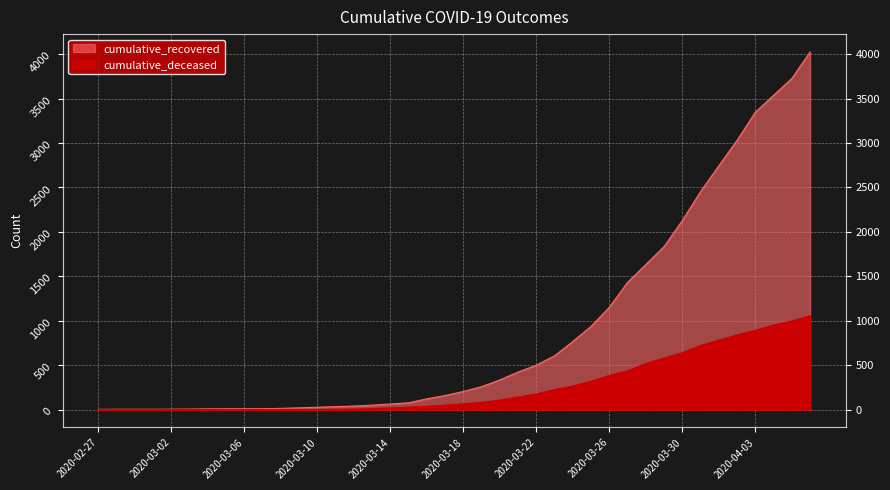

True or false: cumulative_deceased and cumulative_recovered intersect in this chart.

False